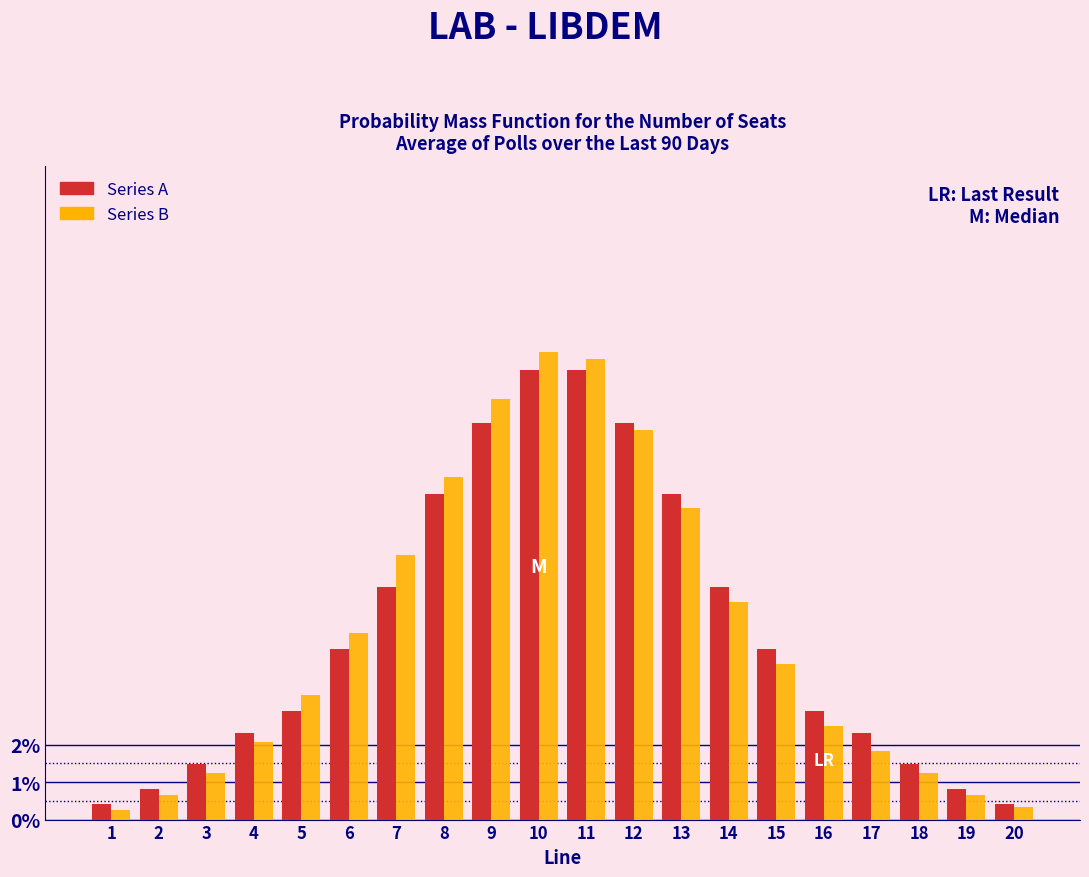

At which label is Series B closest to 6?

14